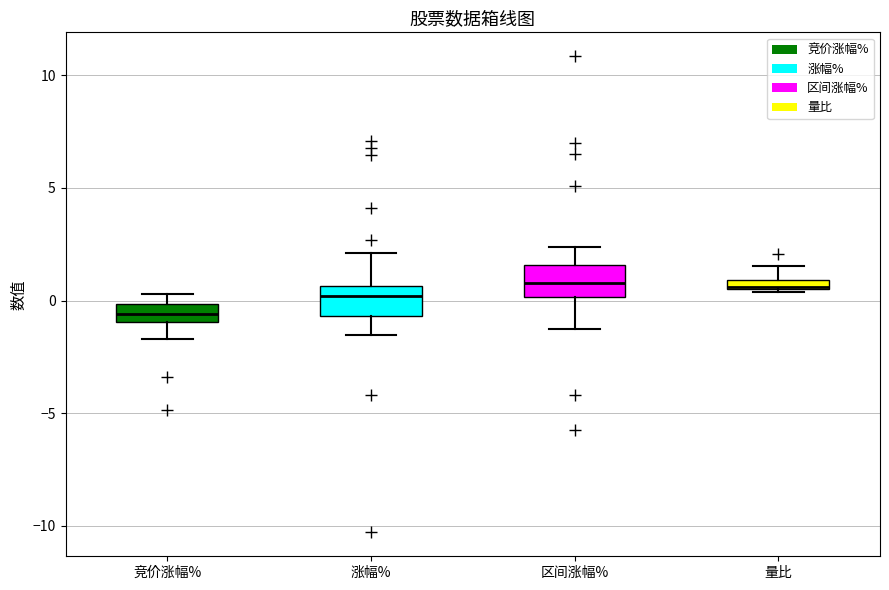

Where does the median line of the box for 竞价涨幅% sit on the y-axis? The values are not printed on the chart, so give them approximately, as read against the axis.

-0.5